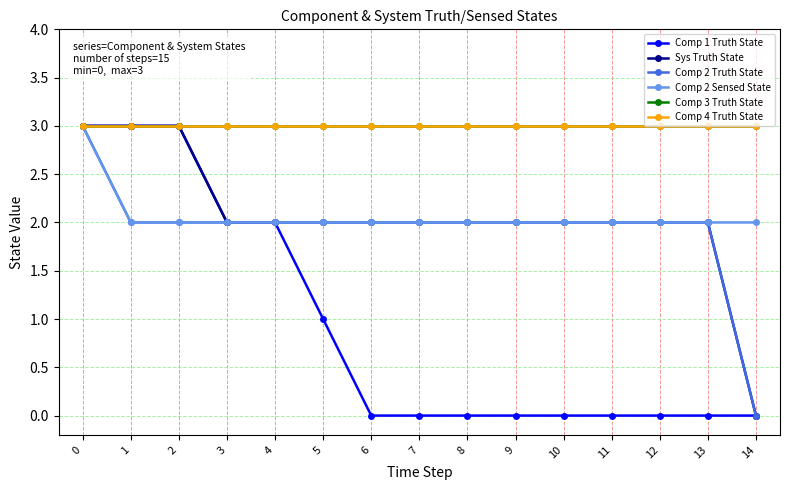

True or false: Comp 2 Sensed State and Sys Truth State intersect in this chart.

False